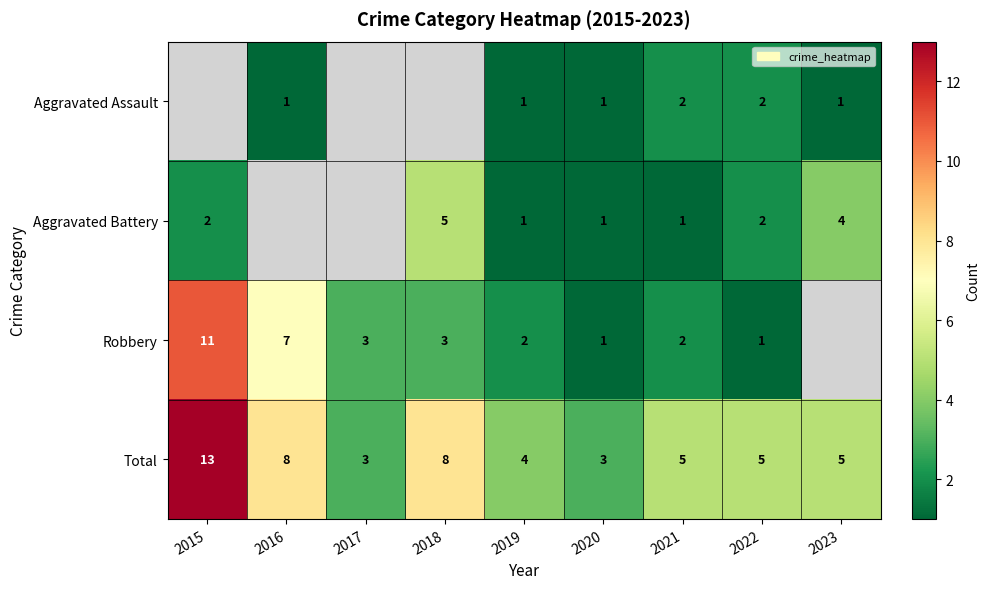

True or false: Total has a value of 8 at 2016.

True